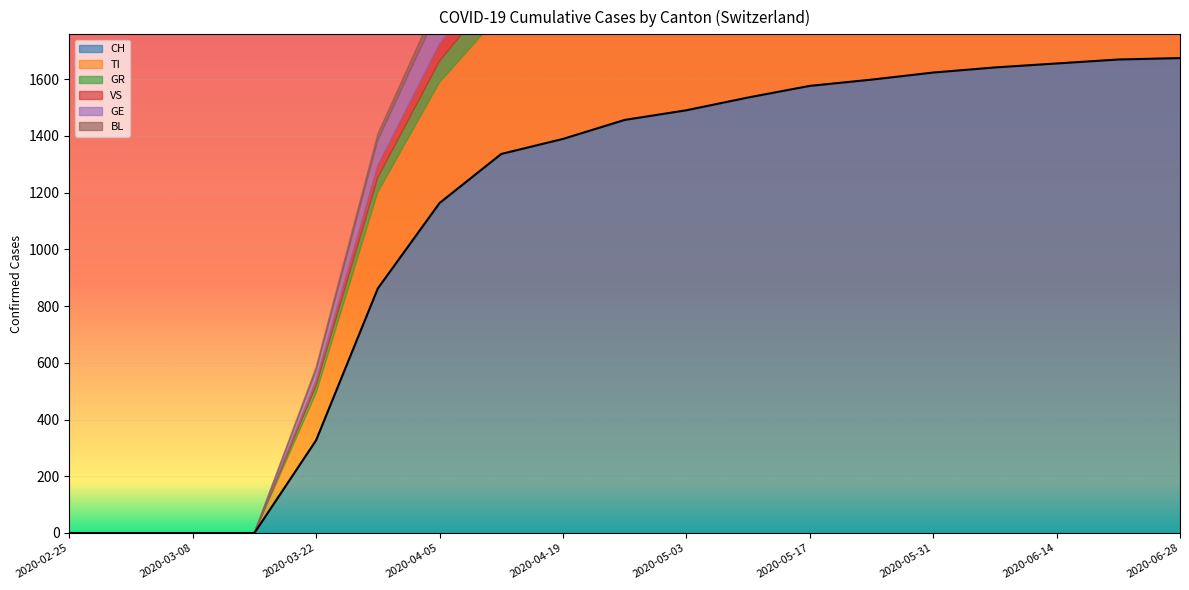

What is the sum of the VS values at 2020-05-17 and 2020-06-14?

207